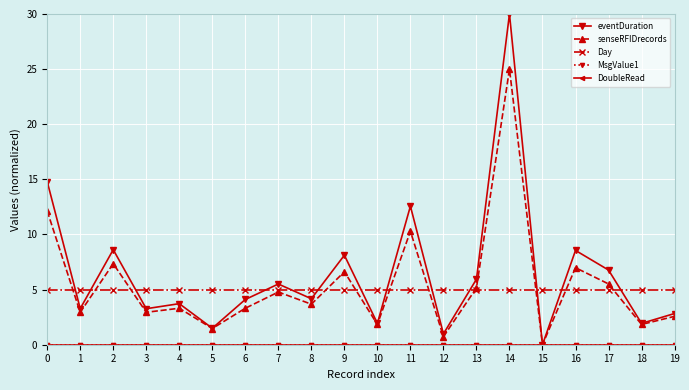

Is this an area chart (filled region under the line)?

No